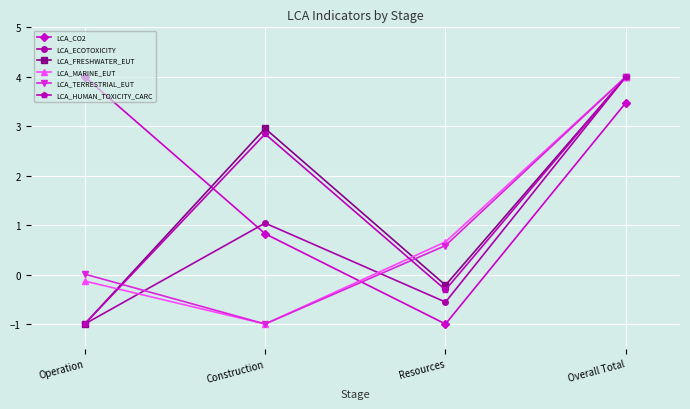

List the labels in order of LCA_TERRESTRIAL_EUT value, largest first.

Overall Total, Resources, Operation, Construction